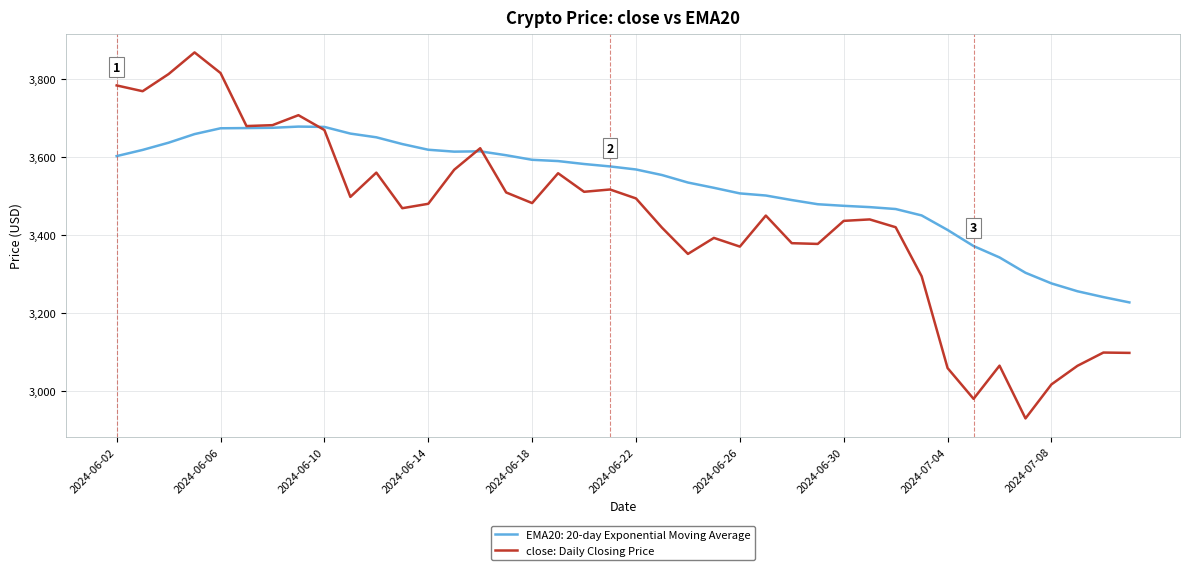

List the series in order of their overall mean, lowest first.

close: Daily Closing Price, EMA20: 20-day Exponential Moving Average